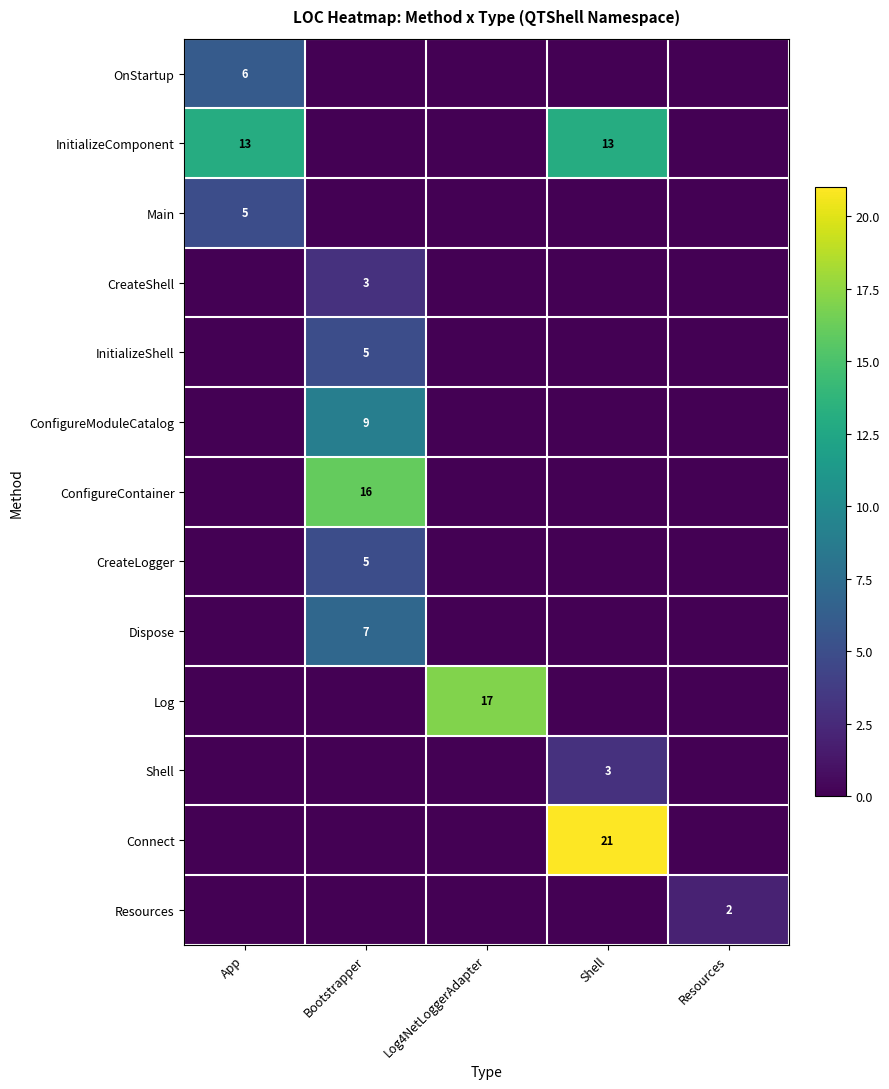

Is it true that ConfigureContainer equals 6 at Bootstrapper?

False